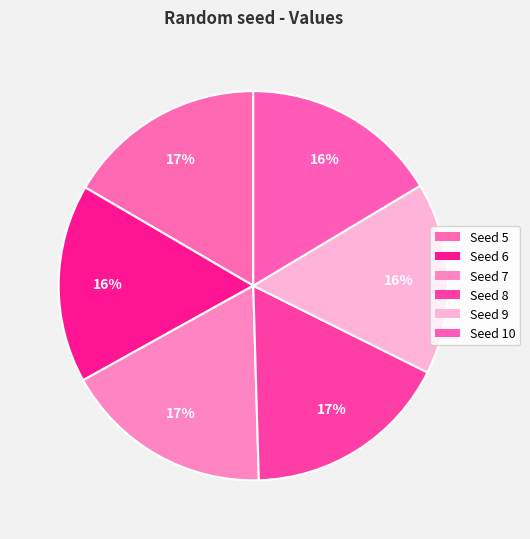

How many slices are in this pie chart?

6